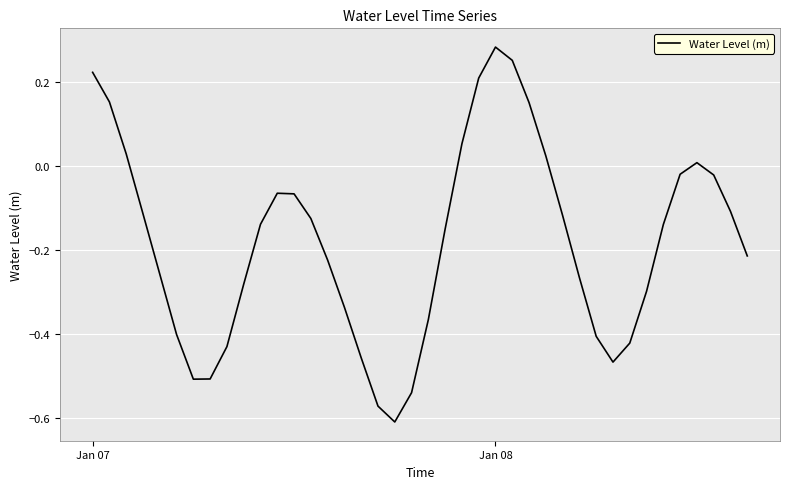

Which category has the highest value across all series?

Jan 08